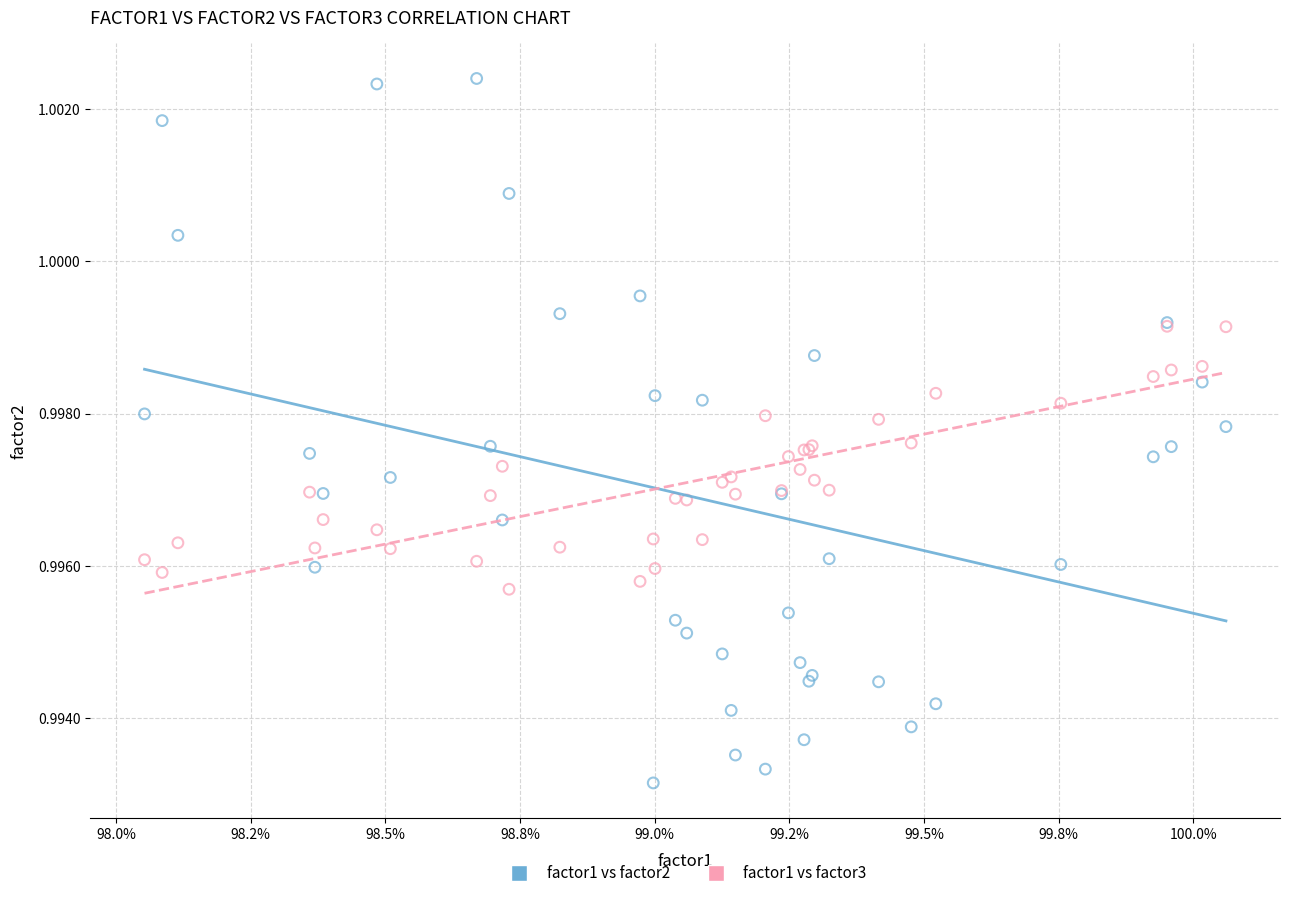

Which series reaches the minimum Y coordinate?

factor1 vs factor2